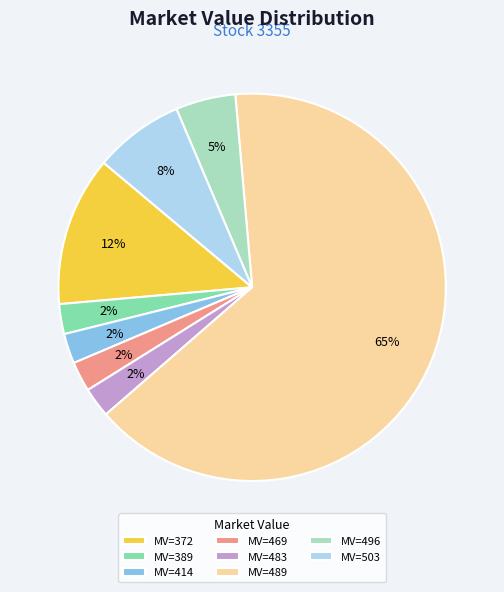

The MV=414 slice represents 16% of the pie. True or false?

False